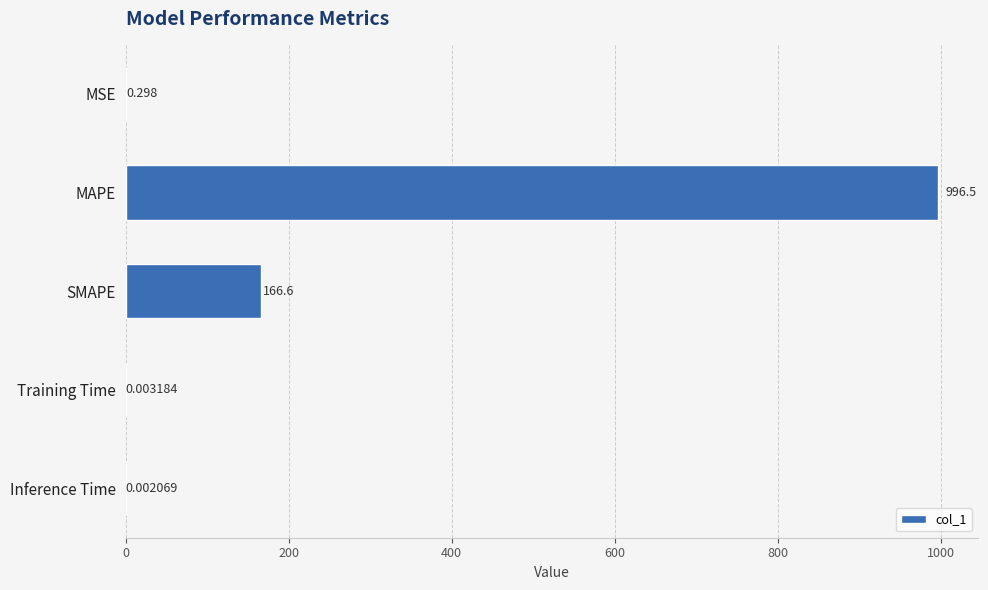

Does the chart contain stacked bars?

No